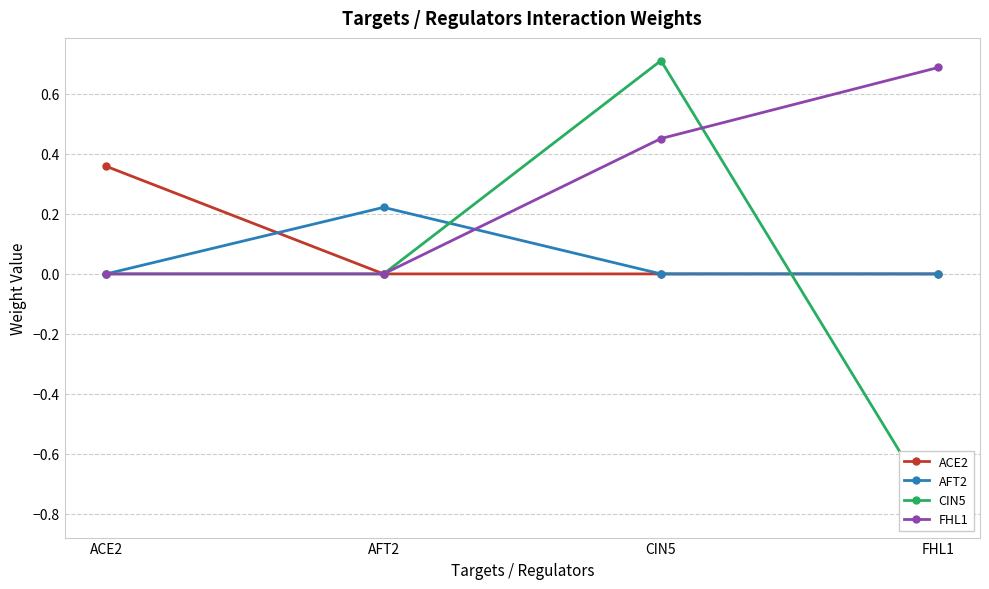

Rank the series by their maximum value, from lowest to highest.

AFT2, ACE2, FHL1, CIN5